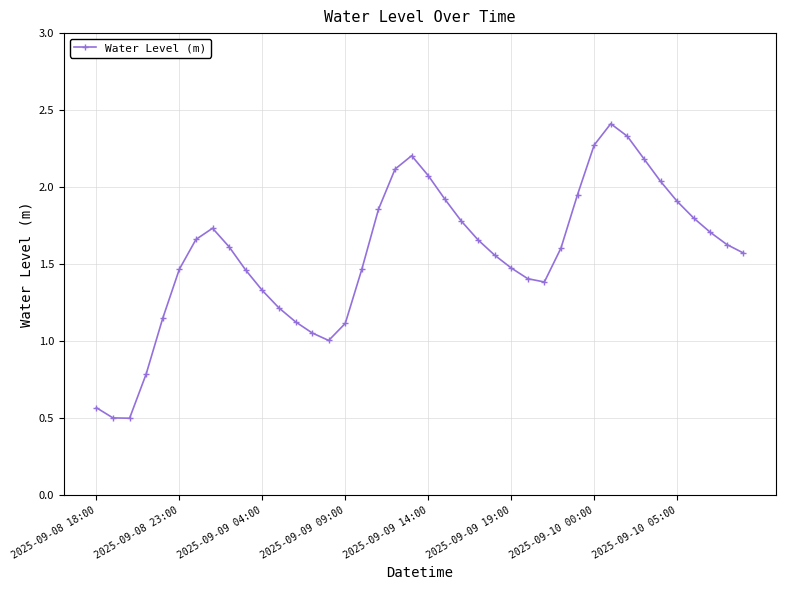

What is the smallest value displayed?

0.5